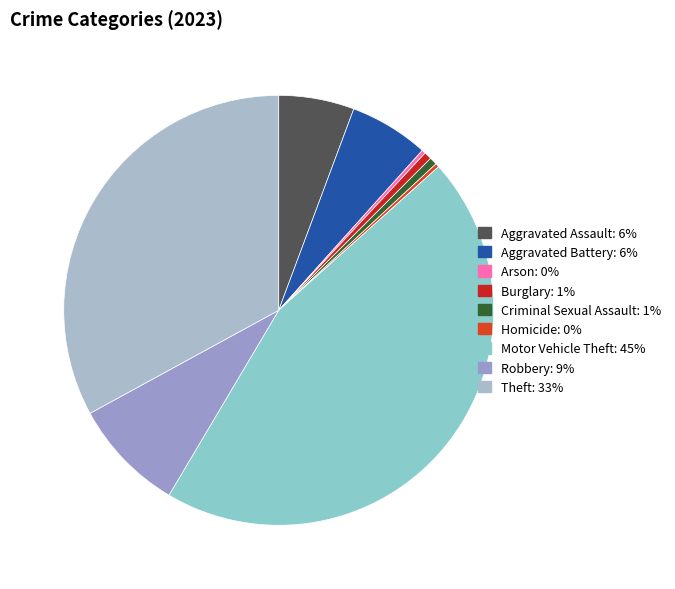

Is the sum of Robbery and Motor Vehicle Theft greater than half?

Yes